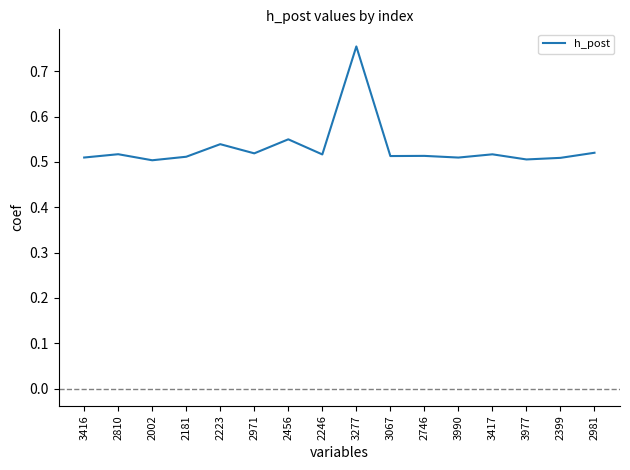

Is it true that the value at 2223 is 0.7?

False